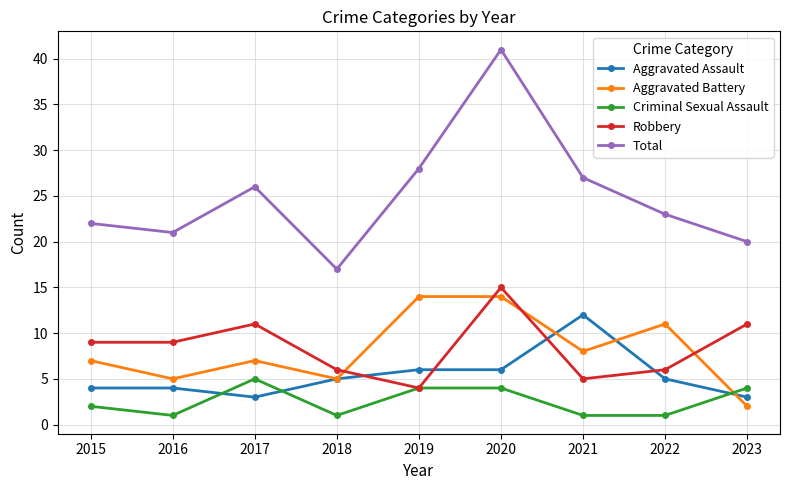

Does the chart display data point markers on the line(s)?

Yes